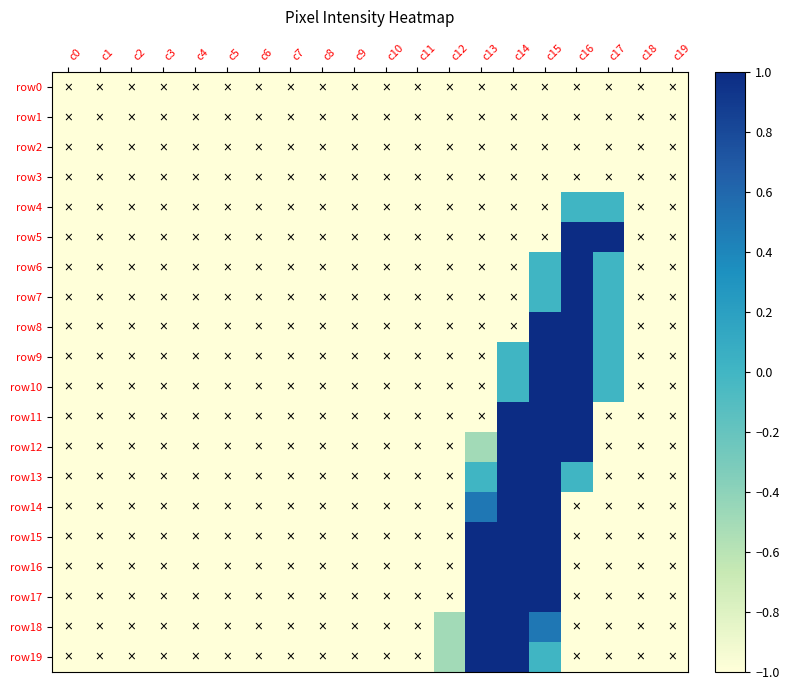

List the series in order of their peak value, lowest first.

row0, row1, row2, row3, row4, row5, row6, row7, row8, row9, row10, row11, row12, row13, row14, row15, row16, row17, row18, row19